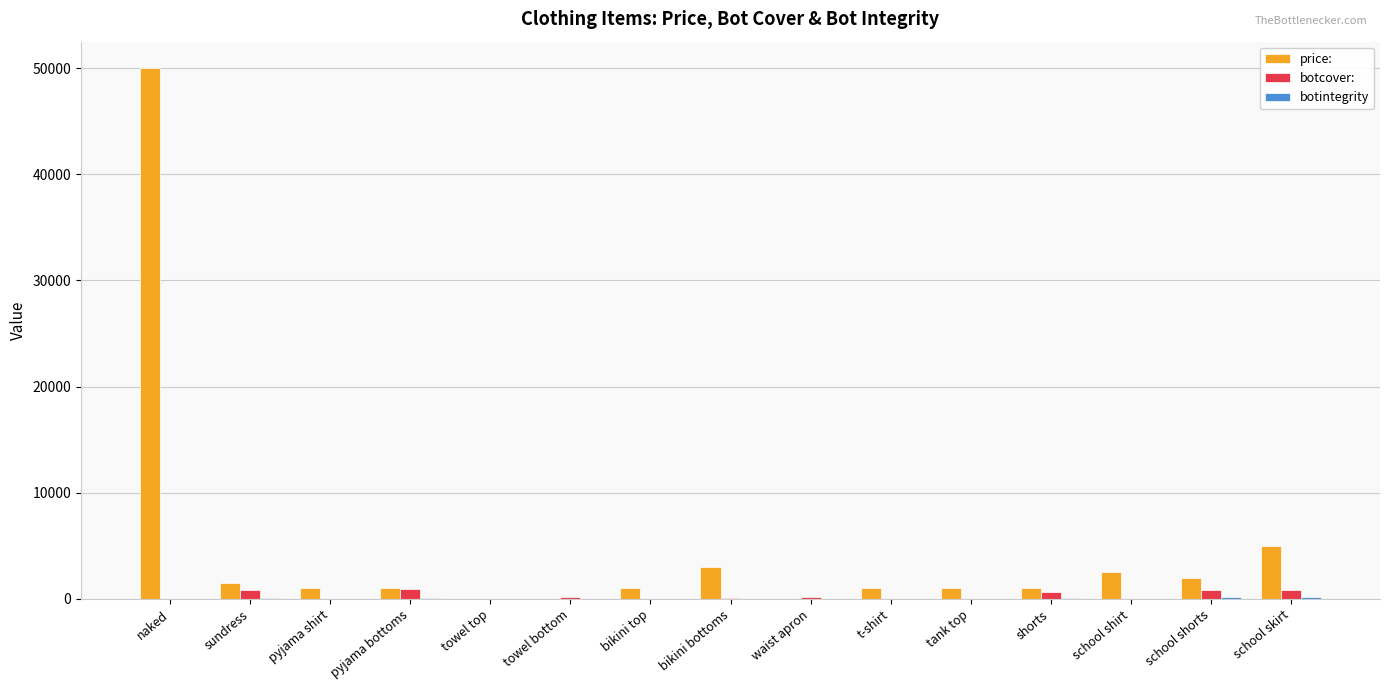

Are the bars horizontal?

No